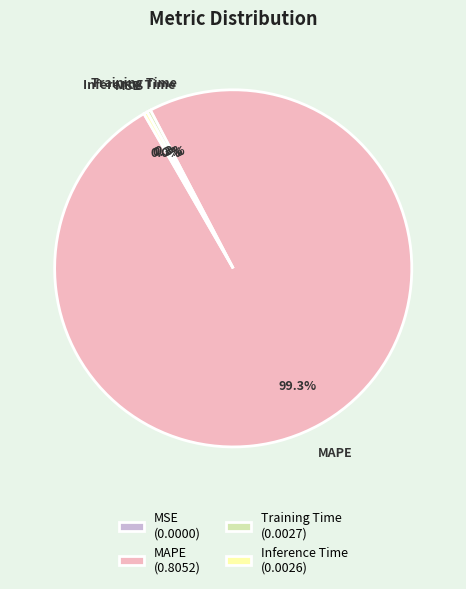

Combined, what portion of the pie is MAPE and Training Time?

99.7%